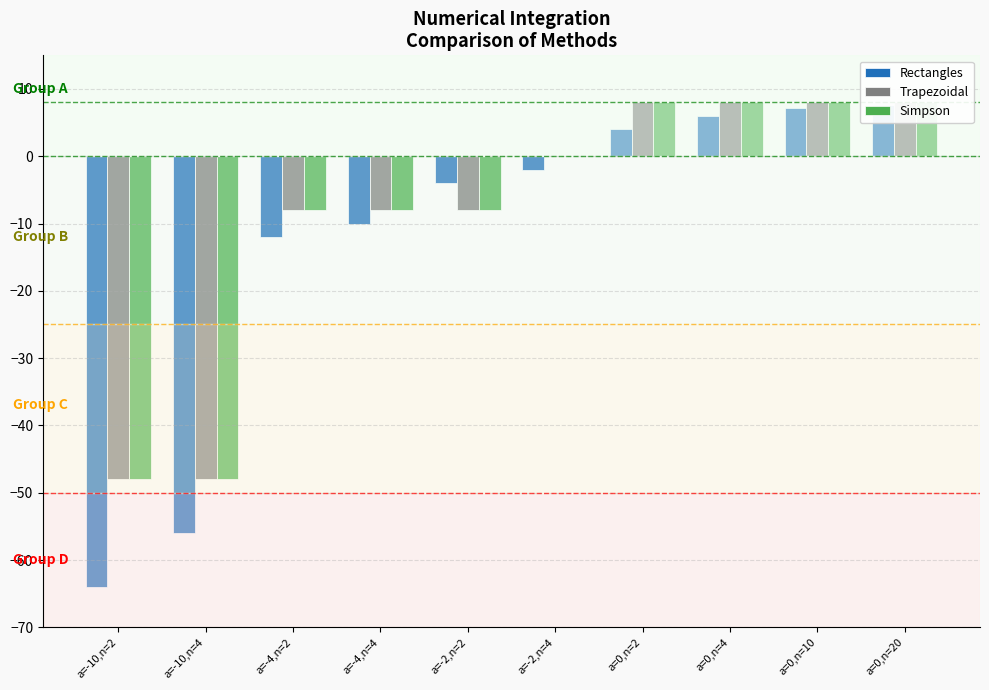

Between a=-10,n=4 and a=-10,n=2, which is larger?

a=-10,n=4